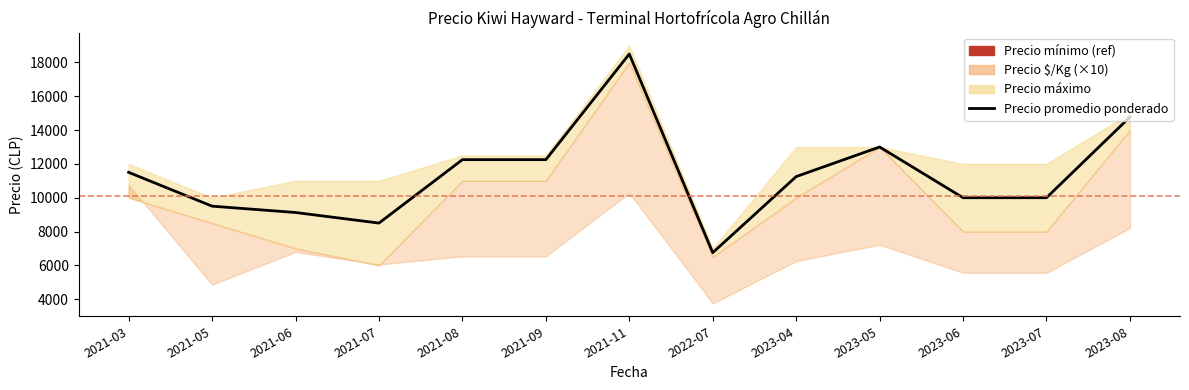

List the labels in order of value, largest first.

2021-11, 2023-08, 2023-05, 2021-08, 2021-09, 2021-03, 2023-04, 2023-06, 2023-07, 2021-05, 2021-06, 2021-07, 2022-07